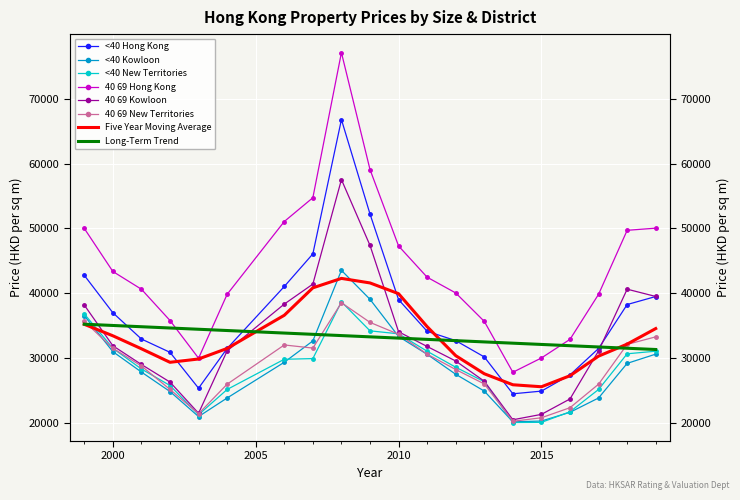

How many data points in <40_New_Territories are above 29834?

9